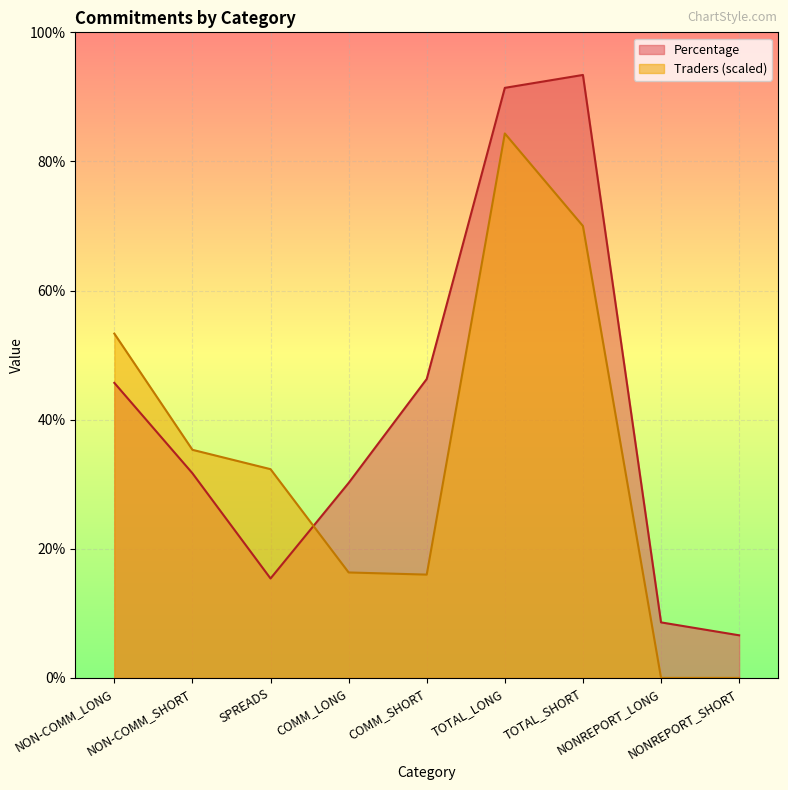

What is the total value across all series at COMM_SHORT?

62.3